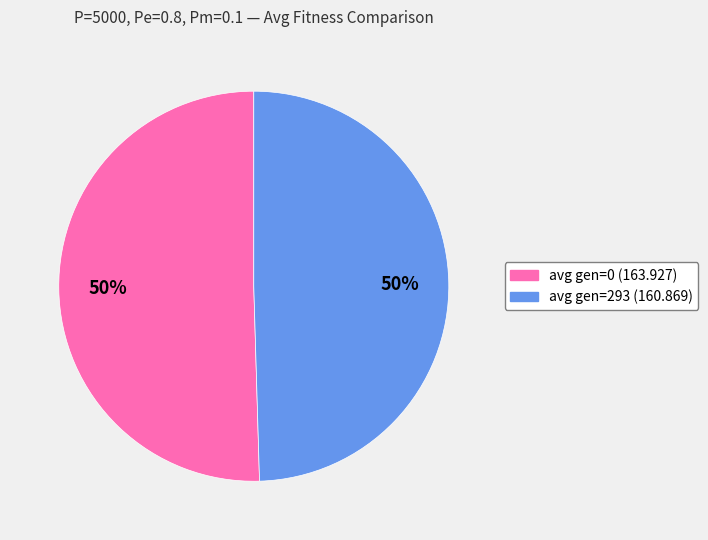

Combined, do avg gen=293 (160.869) and avg gen=0 (163.927) account for over 50%?

Yes